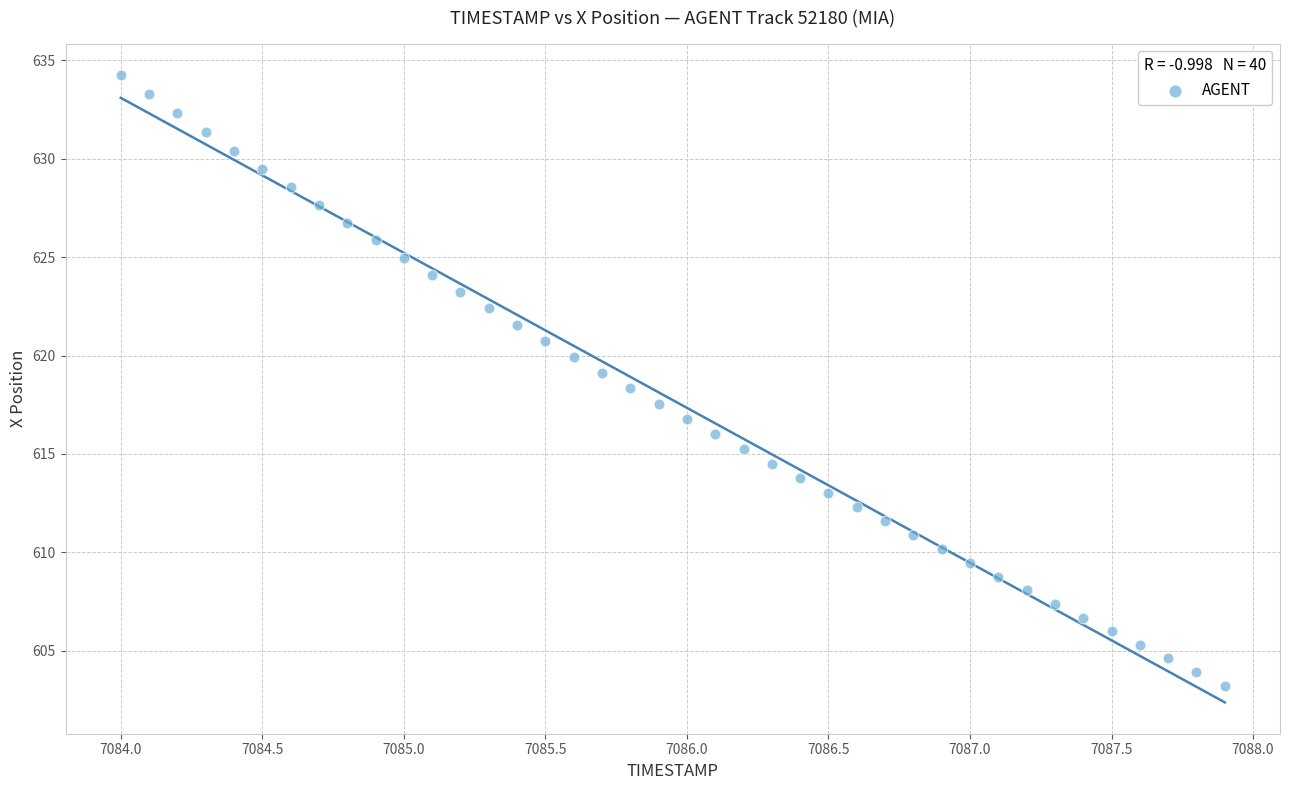

What is the range of X values (max minus min)?

3.9